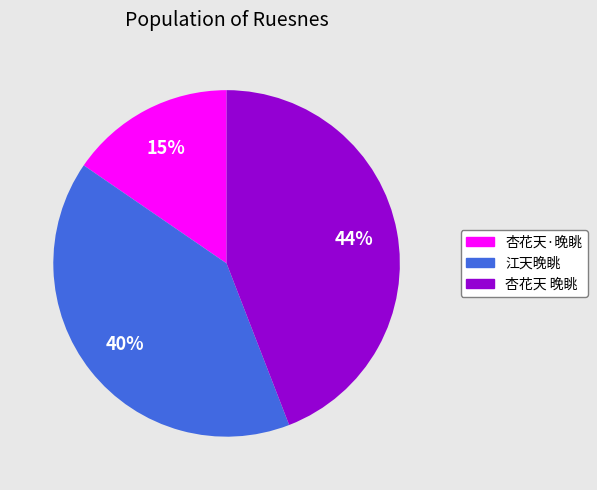

The 杏花天 晚眺 slice represents 38% of the pie. True or false?

False